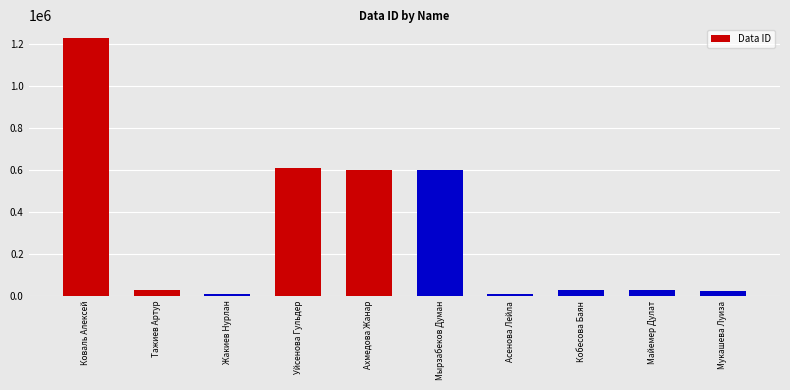

What is the ratio of the value at Ахмедова Жанар to the value at Мырзабеков Думан?

1.0